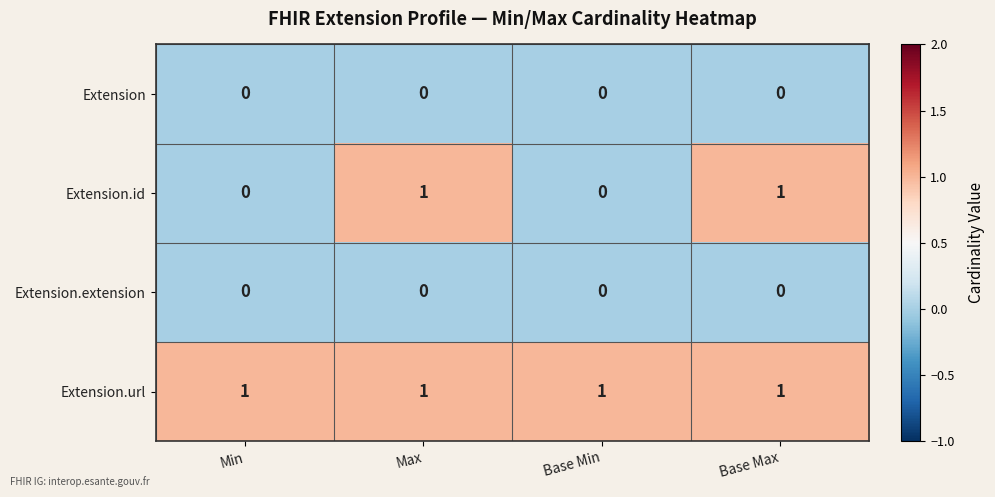

Which series has the largest total across all categories?

Extension.url